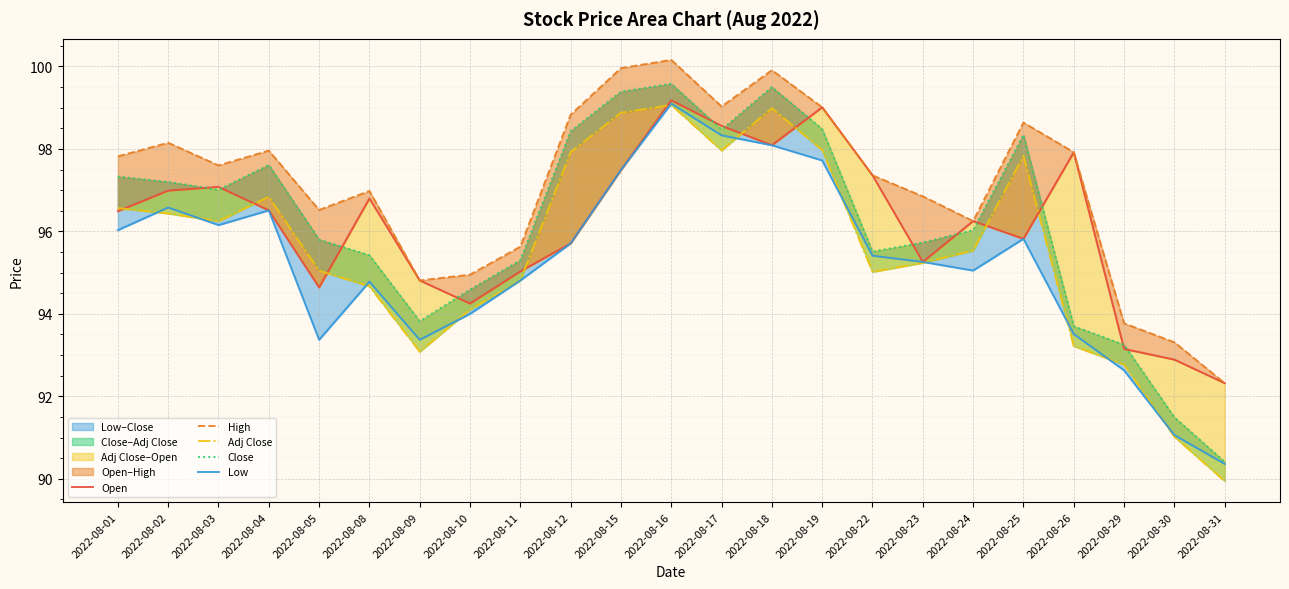

In Adj Close, how many points are higher than both neighbors (excluding endpoints)?

4